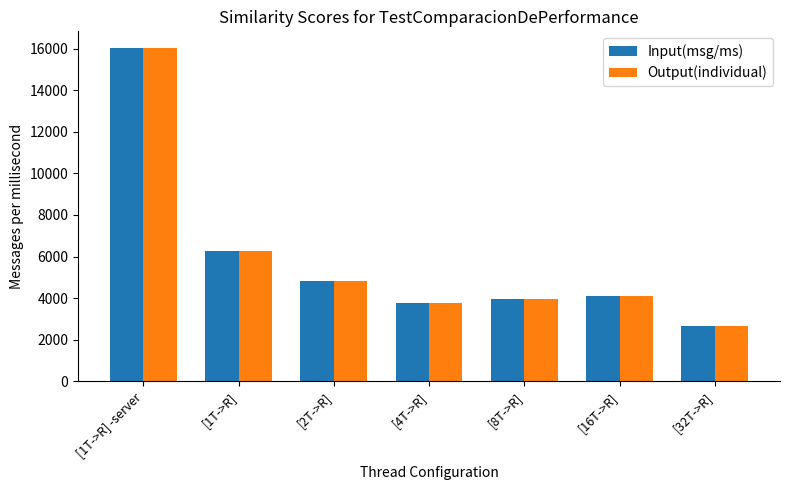

At which label does Output(individual) first exceed 4119?

[1T->R] -server